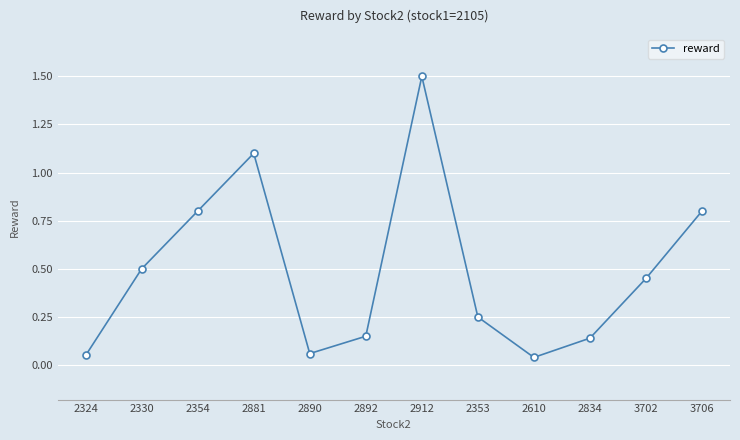

The value at 2834 is 0.2. True or false?

False